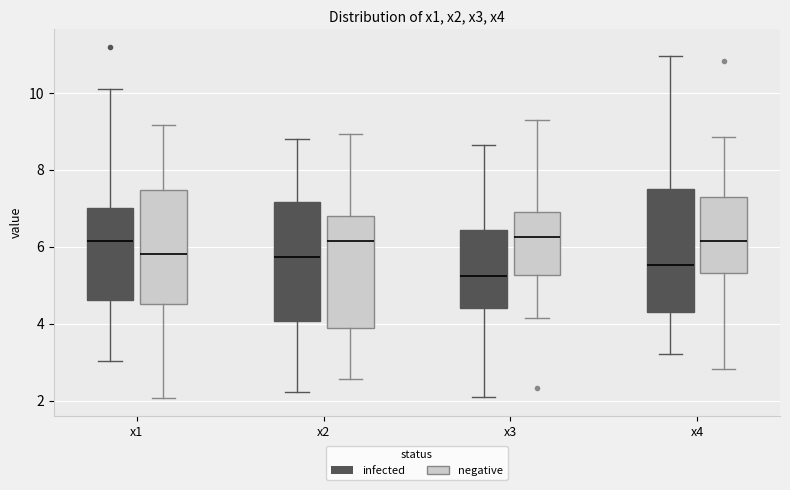

Where does the upper whisker of the box for x2 (infected) end on the y-axis? The values are not printed on the chart, so give them approximately, as read against the axis.

8.8